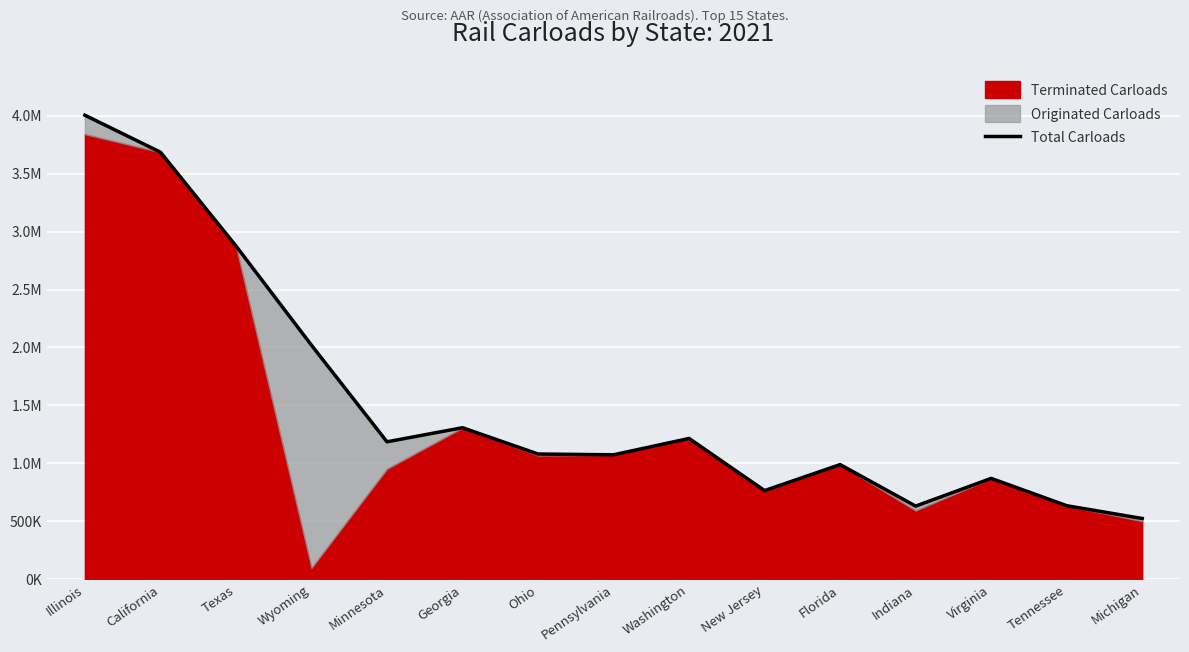

Reading left to right, list all the values displayed in this chart.

4002900	3684400	2875900	2020000	1186900	1308400	1081600	1074900	1215800	766200	990400	632400	871600	636000	525700